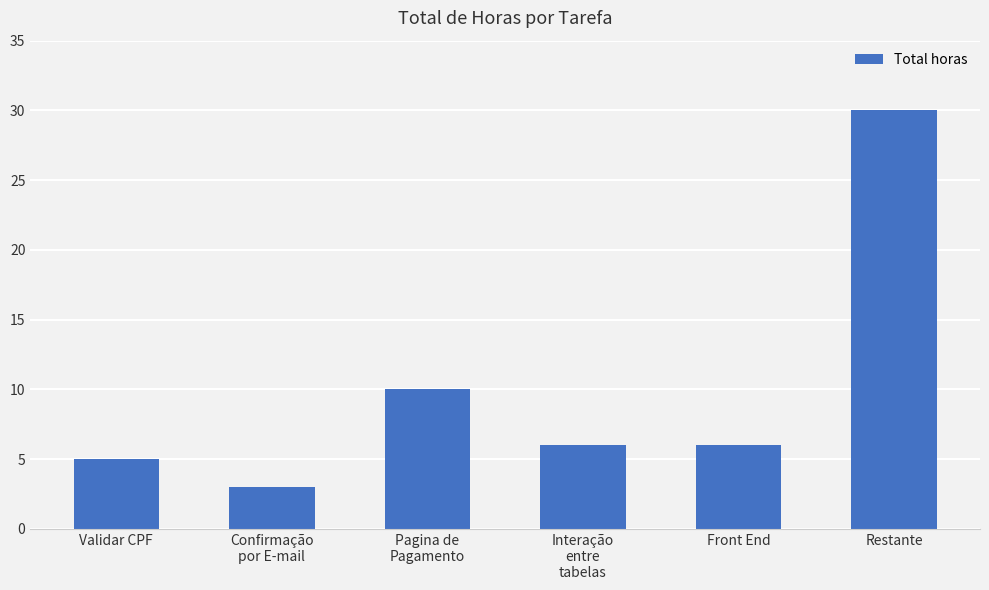

What is the average value?

10